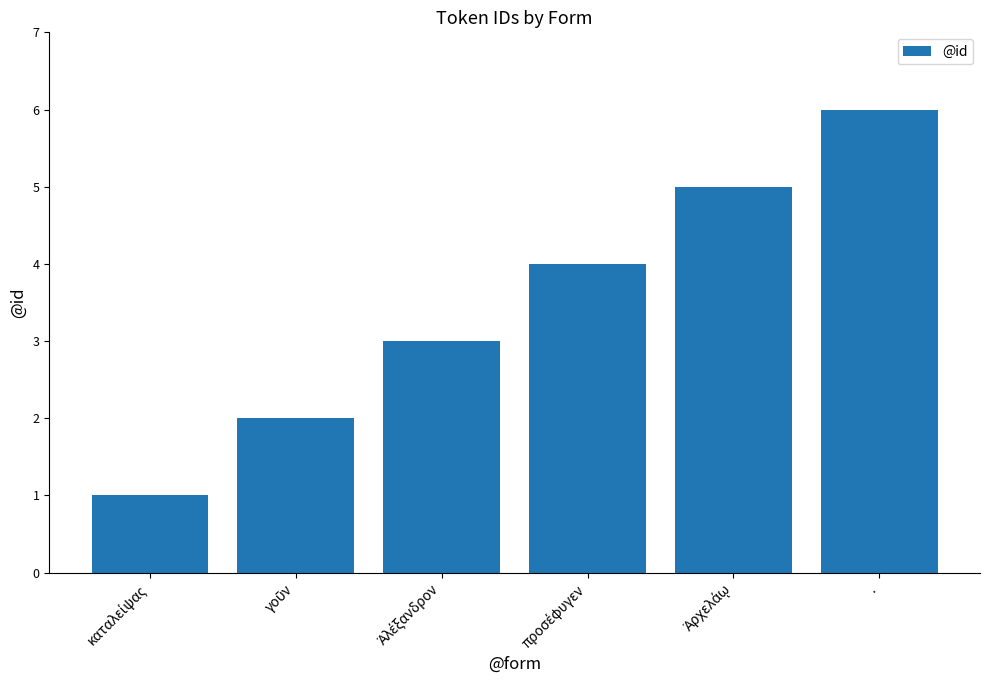

Does the chart contain any negative values?

No